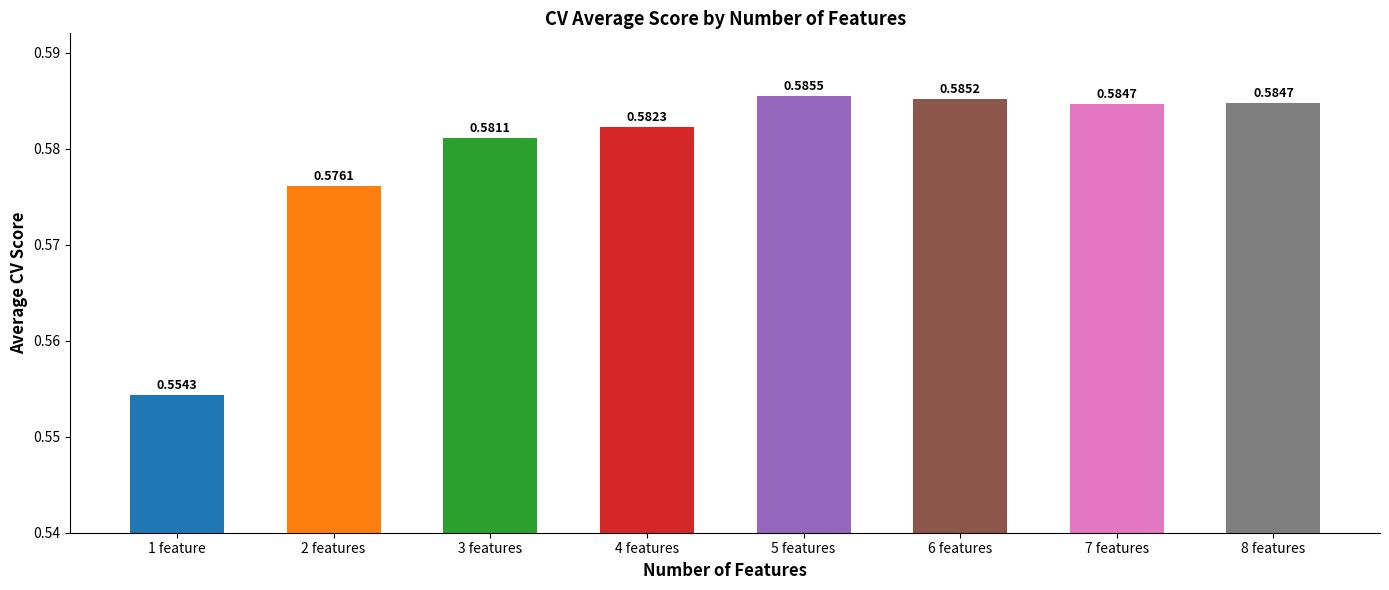

How many values are between 0 and 1?

8